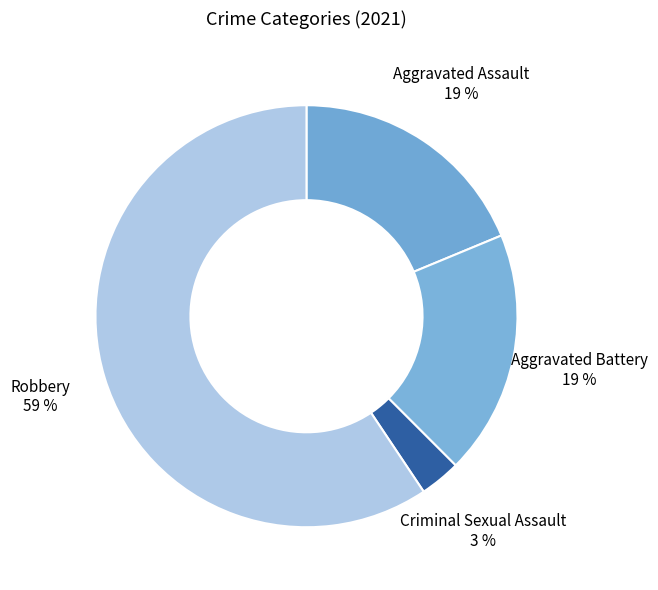

Is it true that Criminal Sexual Assault is 3% of the pie?

True